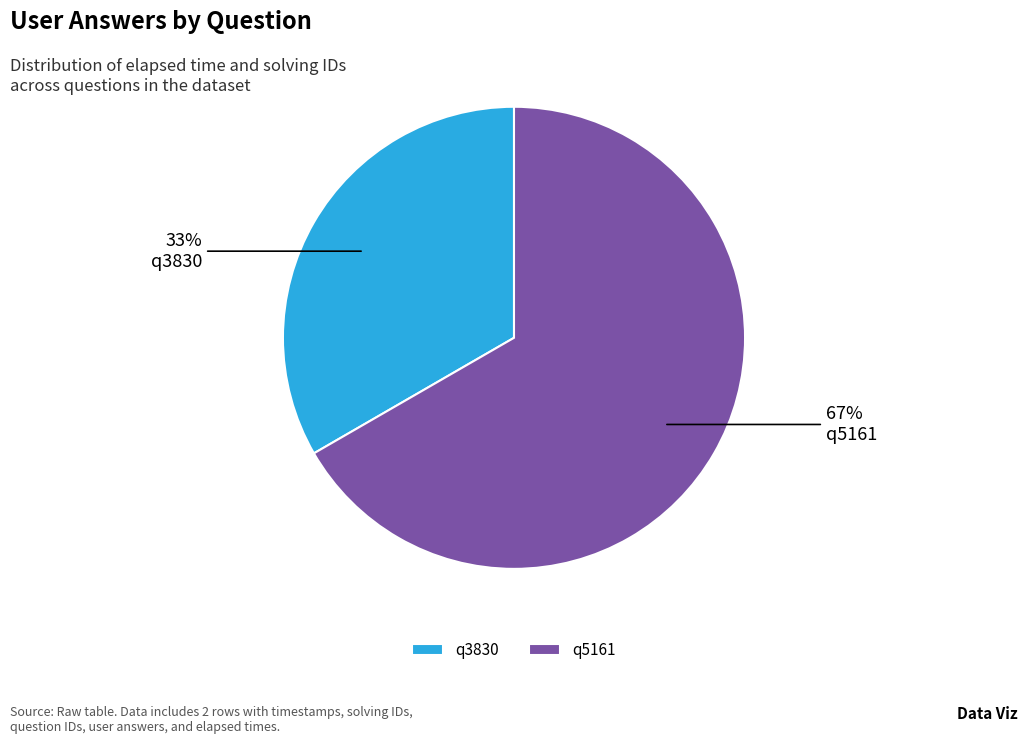

Do q3830 and q5161 together represent more than half of the pie?

Yes